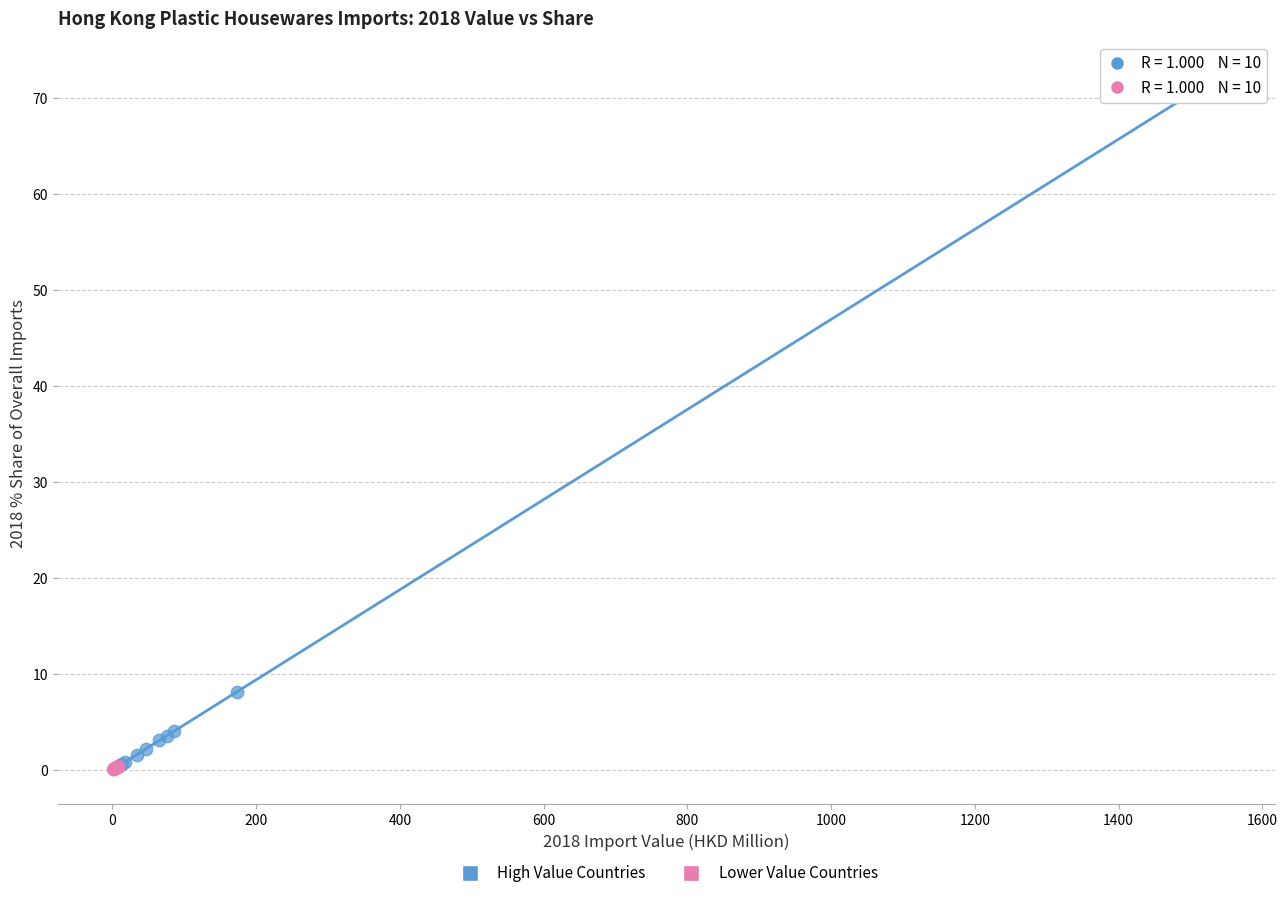

Which series has the widest spread of Y values?

High Value Countries